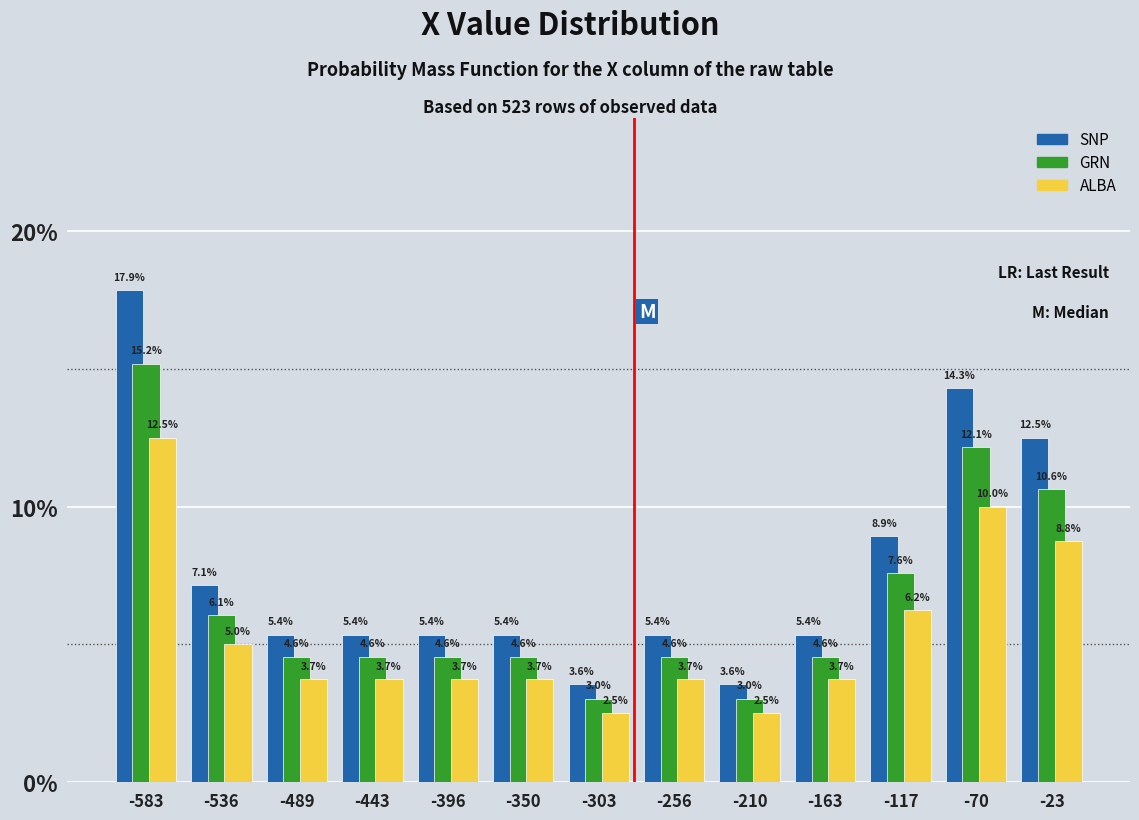

Reading left to right, transcribe this chart: for each range on the x-axis, give the height of each series' bar. The bar edges are not printed on the chart, so give them approximately, as read against the axis.

-605 to -560: SNP=17.9	GRN=15.2	ALBA=12.5
-560 to -515: SNP=7.1	GRN=6.1	ALBA=5.0
-515 to -465: SNP=5.4	GRN=4.6	ALBA=3.7
-465 to -420: SNP=5.4	GRN=4.6	ALBA=3.7
-420 to -375: SNP=5.4	GRN=4.6	ALBA=3.7
-375 to -325: SNP=5.4	GRN=4.6	ALBA=3.7
-325 to -280: SNP=3.6	GRN=3.0	ALBA=2.5
-280 to -235: SNP=5.4	GRN=4.6	ALBA=3.7
-235 to -185: SNP=3.6	GRN=3.0	ALBA=2.5
-185 to -140: SNP=5.4	GRN=4.6	ALBA=3.7
-140 to -95: SNP=8.9	GRN=7.6	ALBA=6.2
-95 to -45: SNP=14.3	GRN=12.1	ALBA=10.0
-45 to 0: SNP=12.5	GRN=10.6	ALBA=8.8